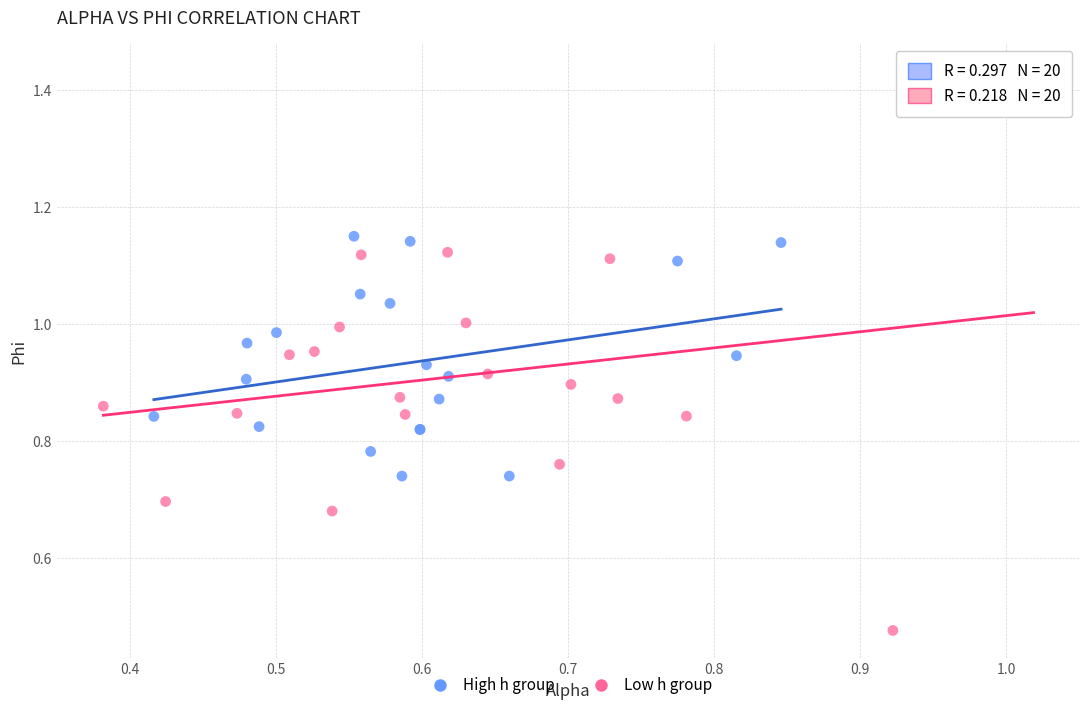

Which series contains the lowest Y value?

Low h group